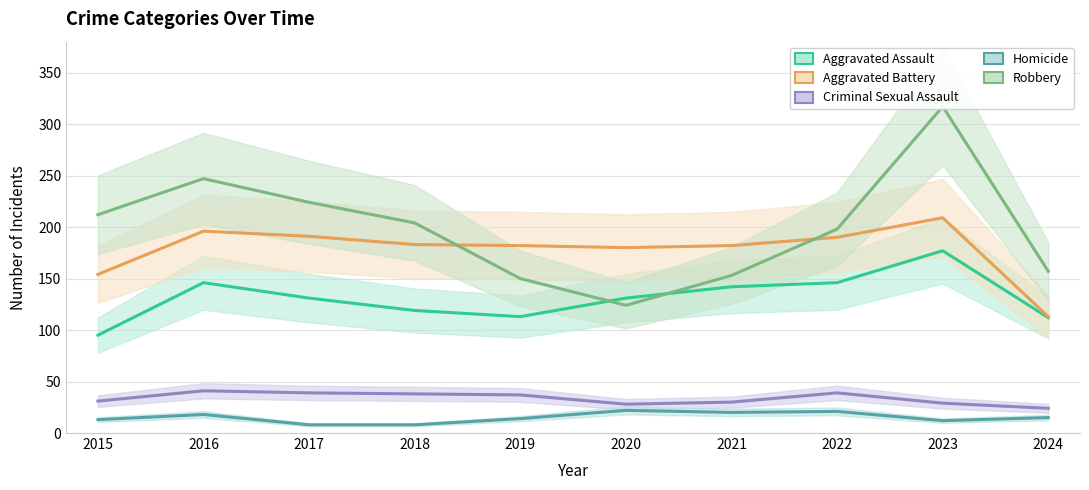

Is it true that Aggravated Battery equals 198 at 2024?

False